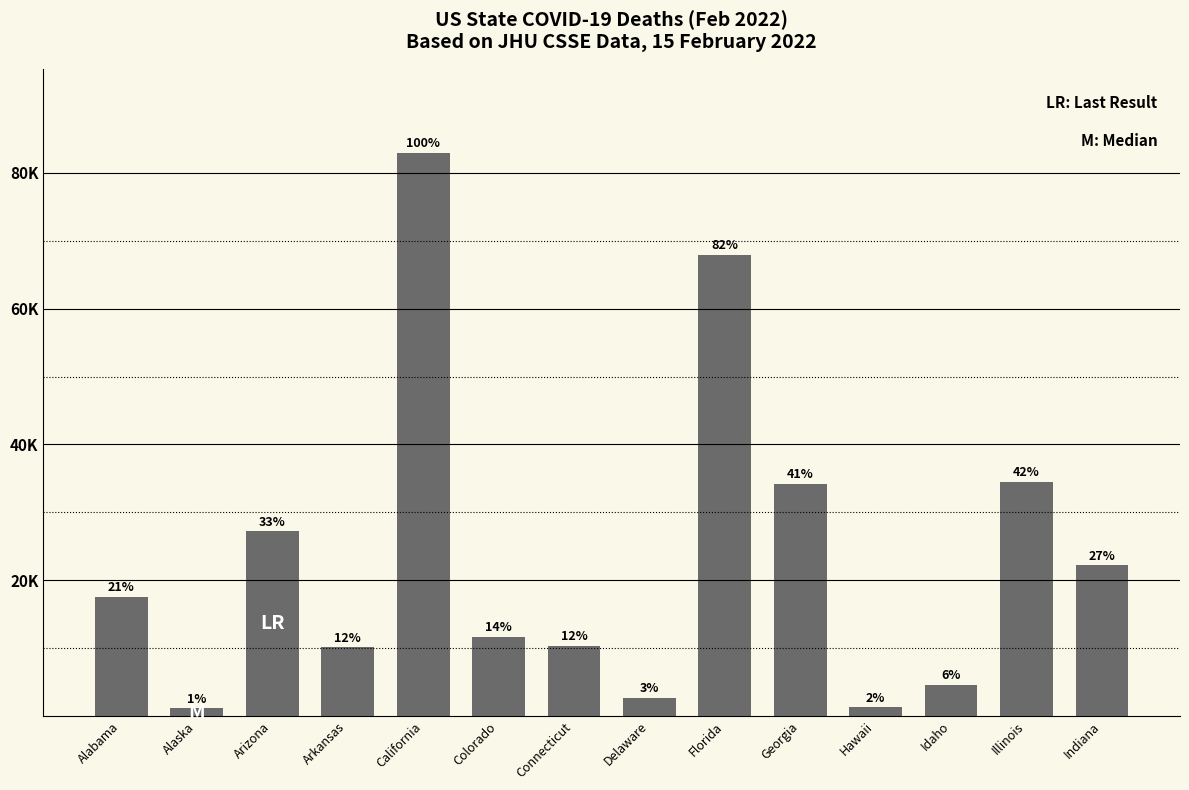

What is the label of the 3rd bar from the left?

Arizona